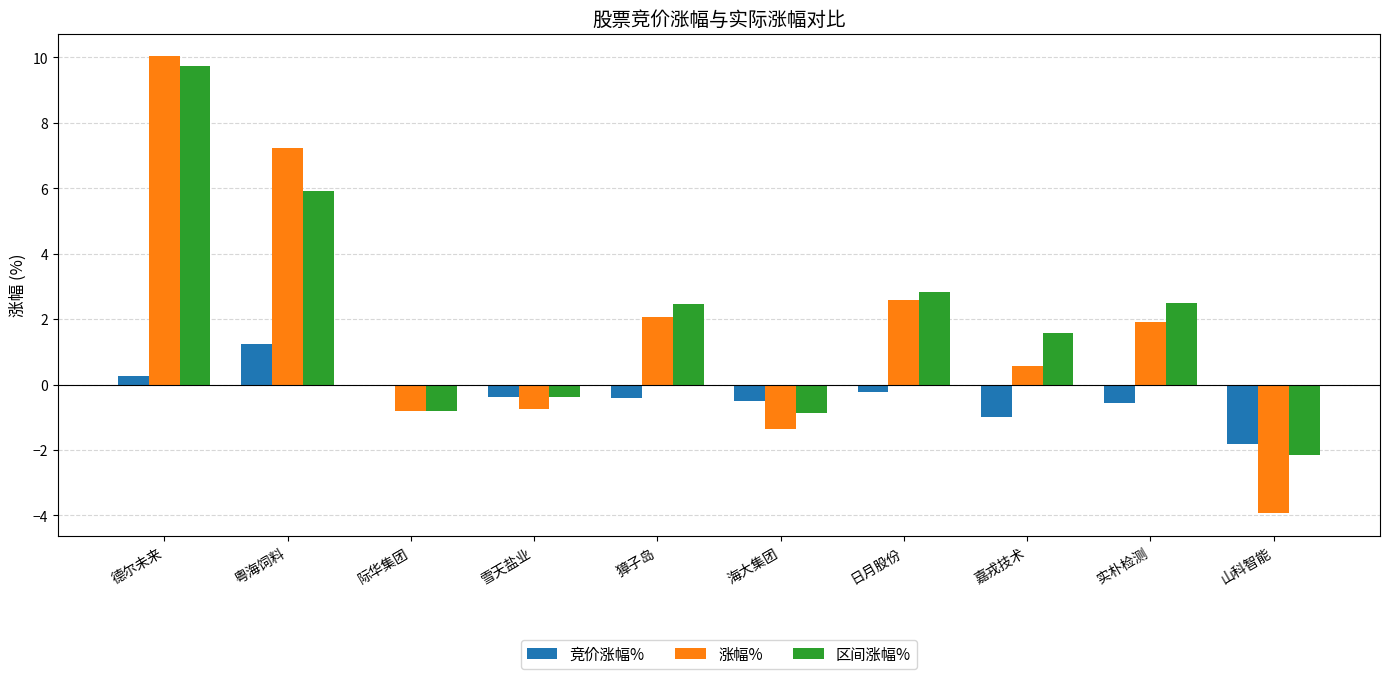

What is the highest value of the 涨幅% series?

10.0